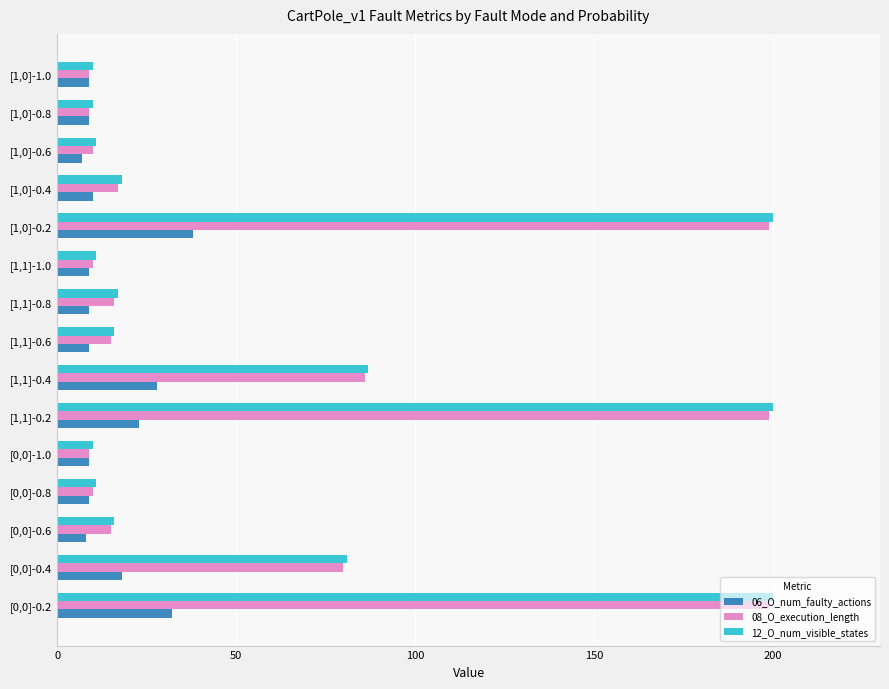

What are all the series names shown in the legend?

06_O_num_faulty_actions, 08_O_execution_length, 12_O_num_visible_states